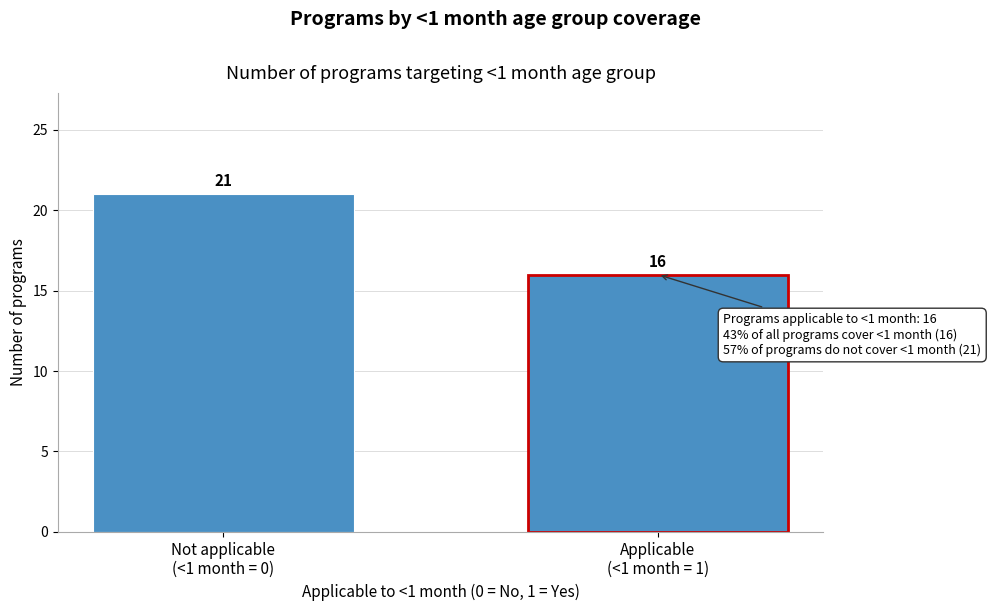

Reading left to right, extract all data points from this chart.

21	16